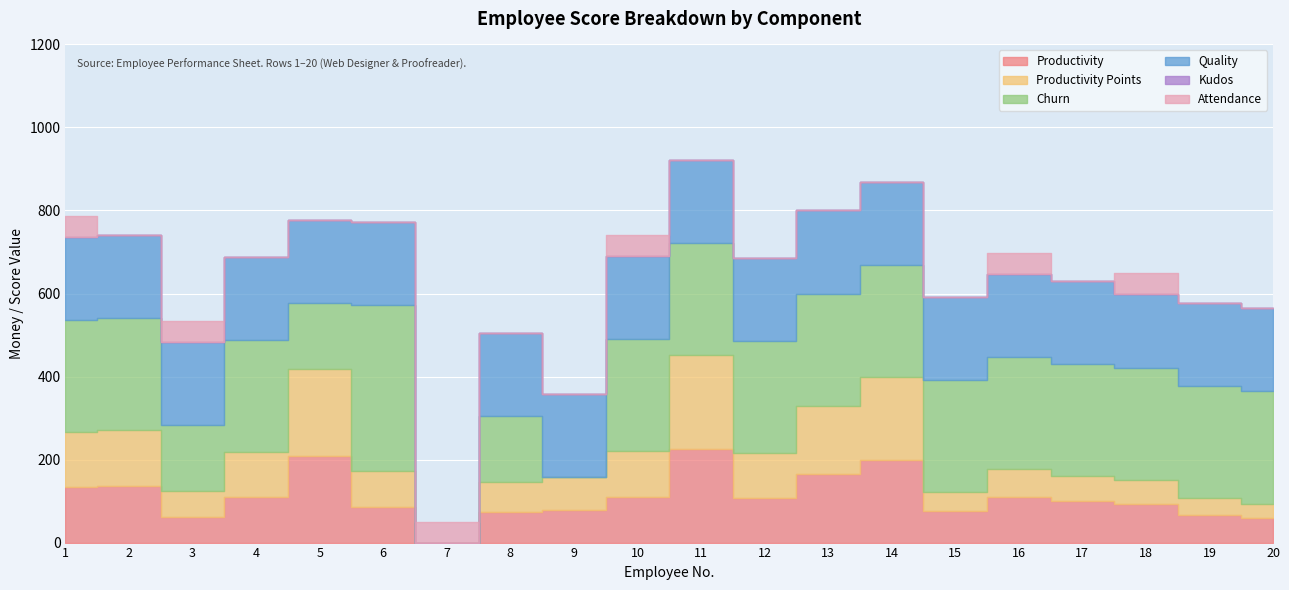

Which series has the widest spread of values?

Churn